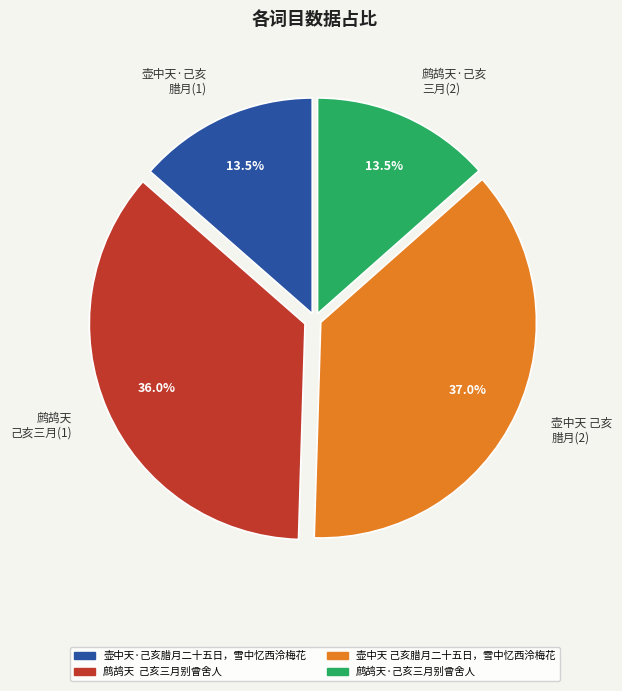

Does any single category account for the majority?

No